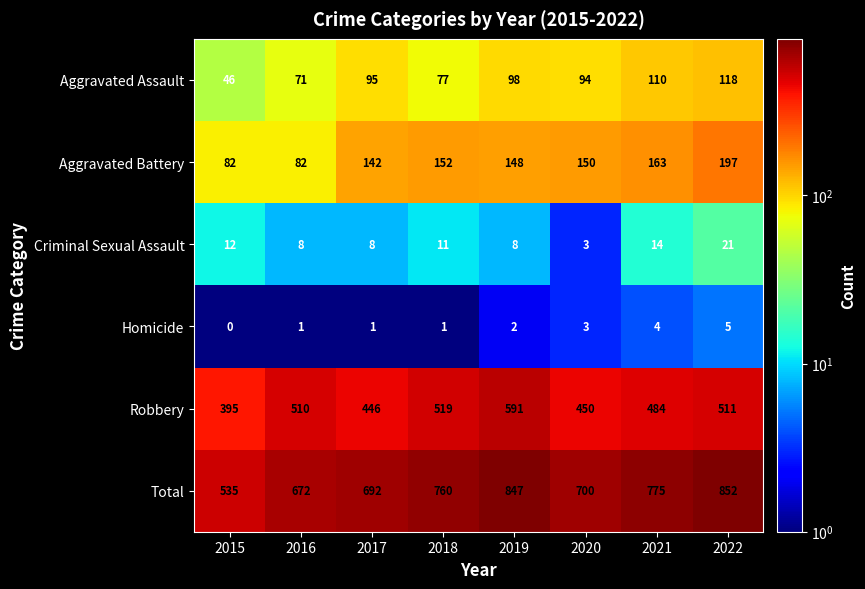

What is the spread (max minus min) of values at 2021?

771